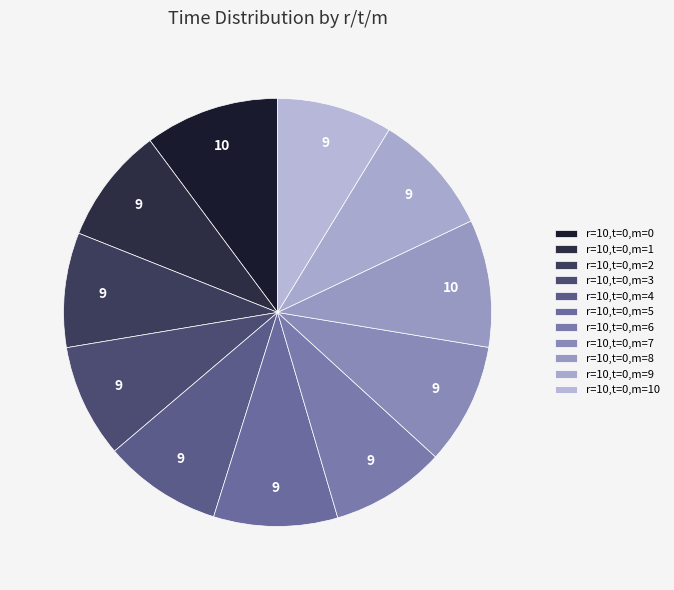

The r=10,t=0,m=1 slice represents 1% of the pie. True or false?

False